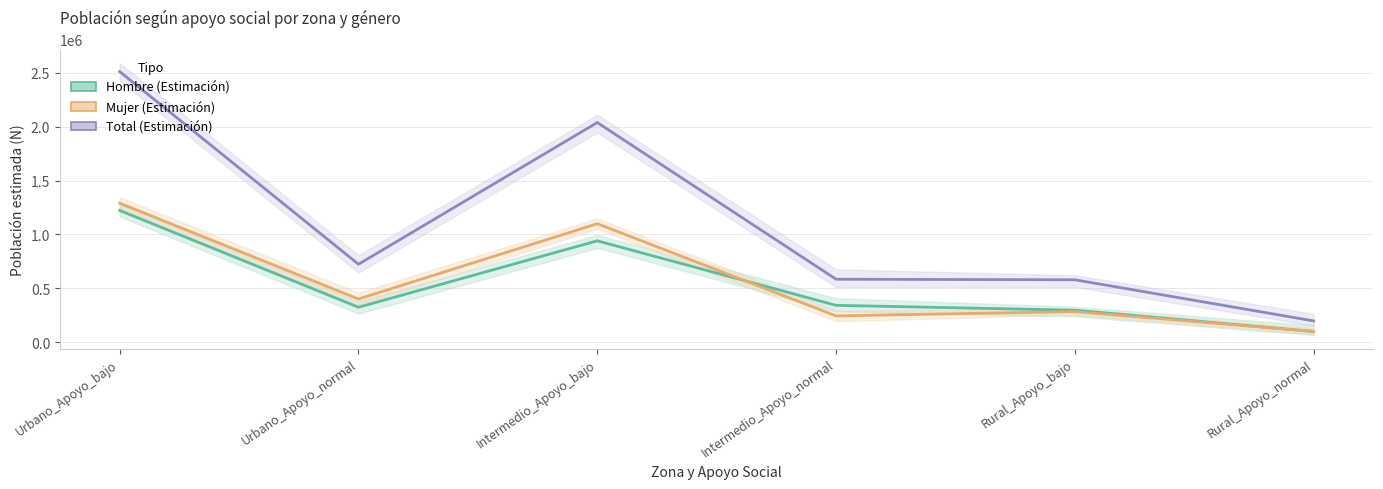

What is the minimum value shown in the chart?

97634